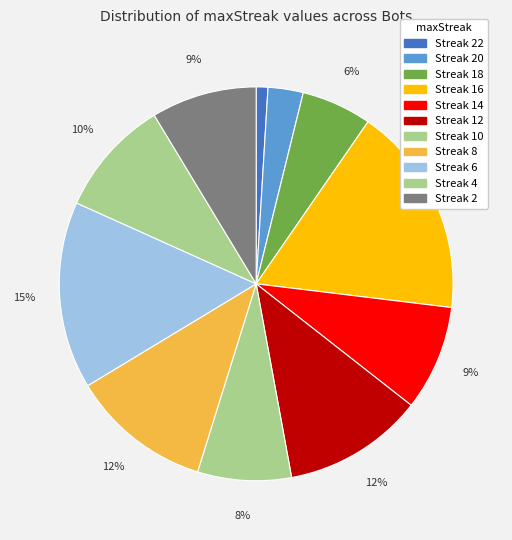

How many slices are in this pie chart?

11